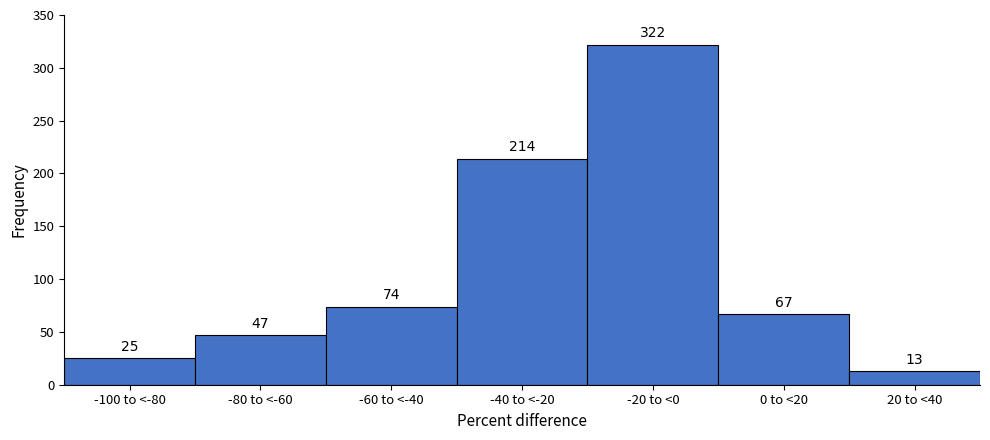

Reading right to left, transcribe all the data shown in this chart.

13	67	322	214	74	47	25